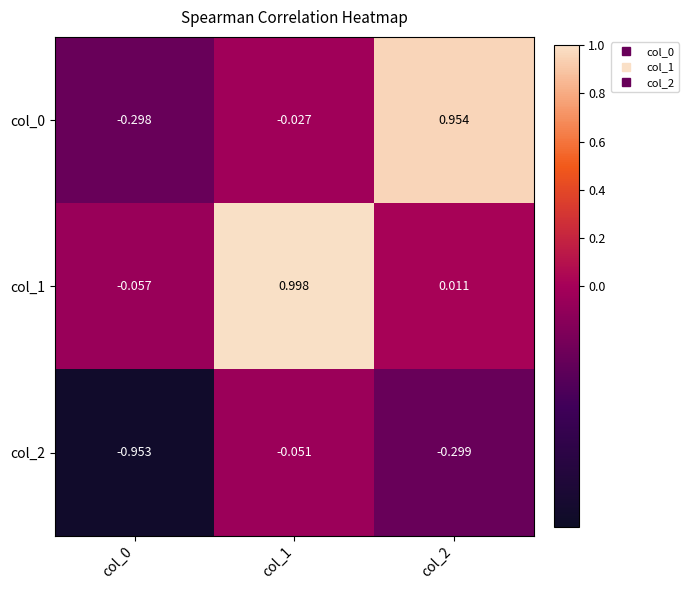

Is the value of col_0 at col_1 greater than the value of col_1 at col_2?

No